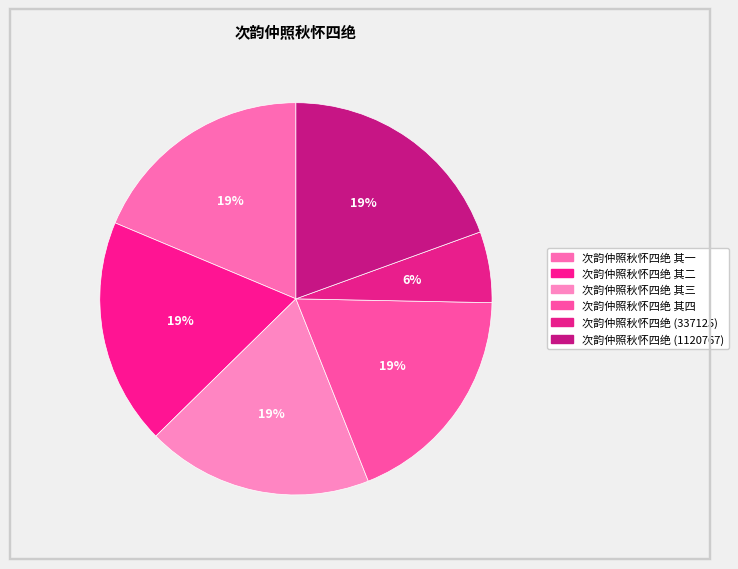

Combined, do 次韵仲照秋怀四绝 其二 and 次韵仲照秋怀四绝 其一 account for over 50%?

No